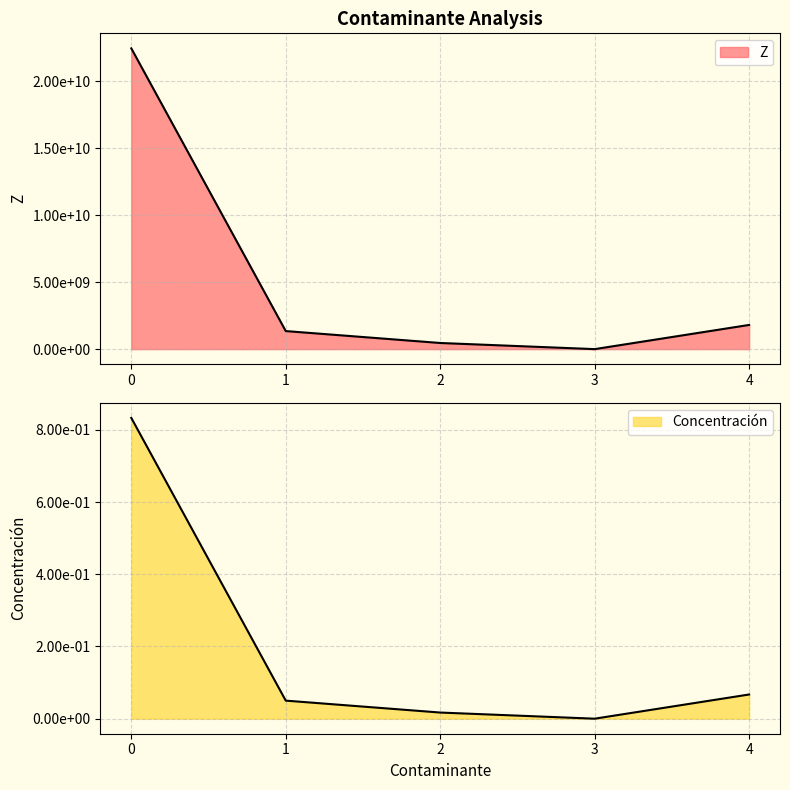

At which label is Z closest to 11230207067?

4